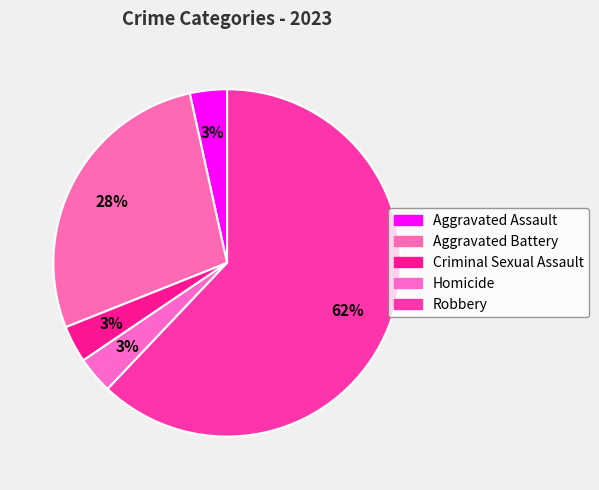

Count the number of slices in the pie.

5